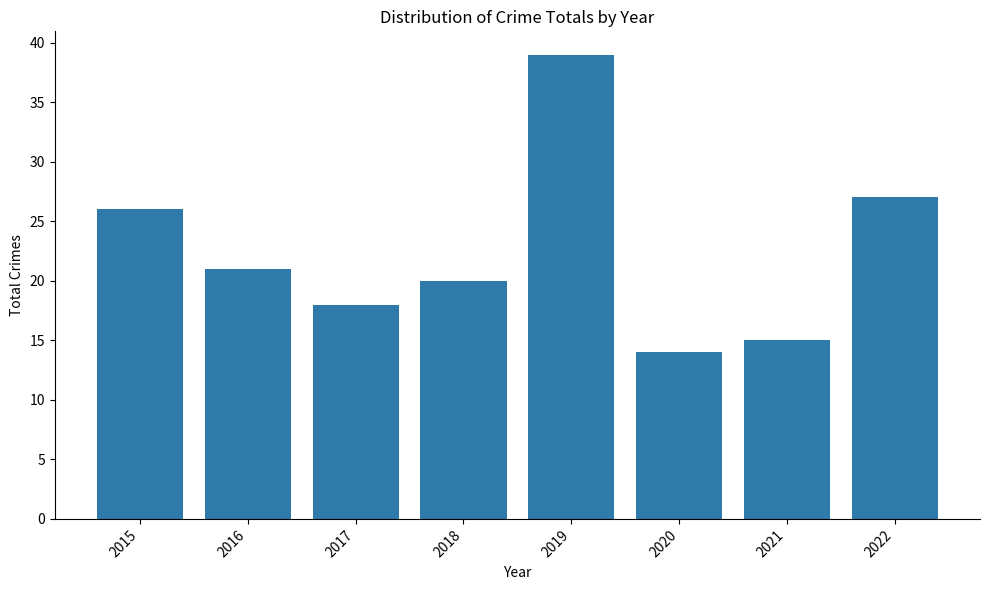

Between 2018 and 2017, which is larger?

2018